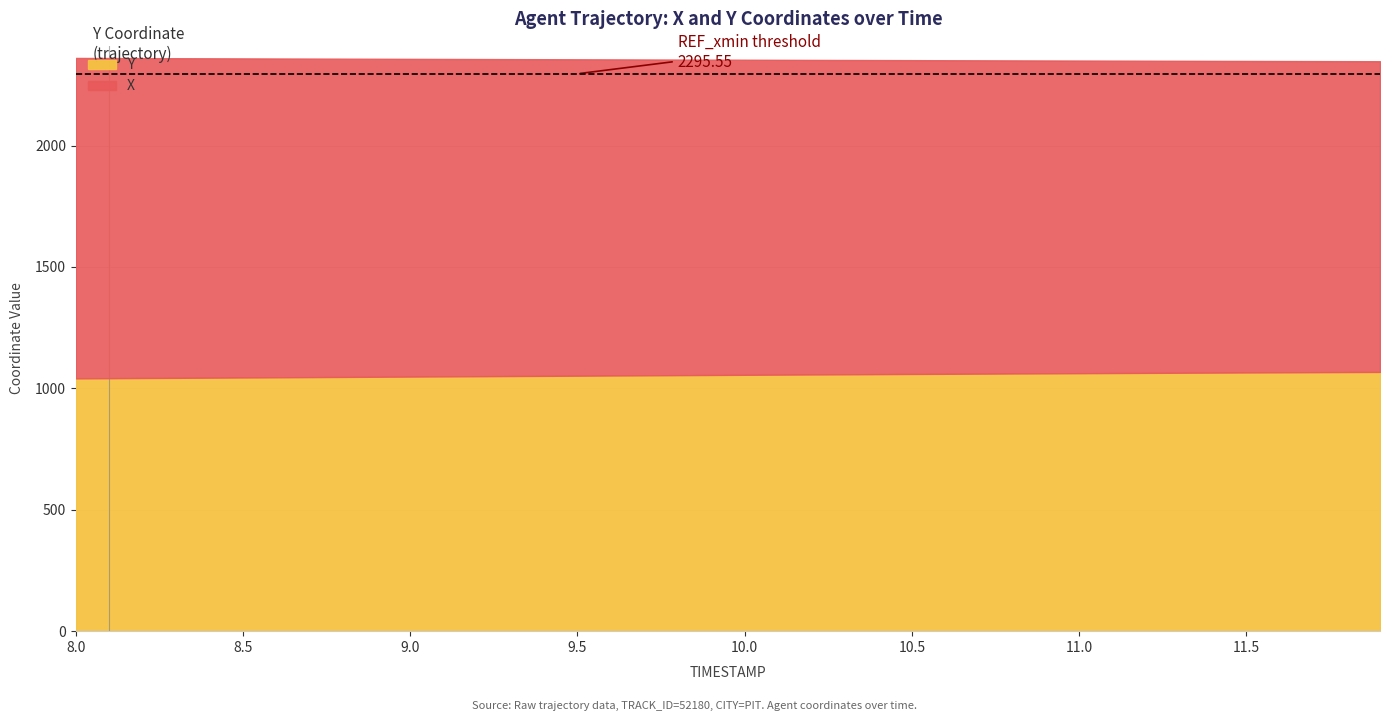

True or false: X and Y cross at least once.

False